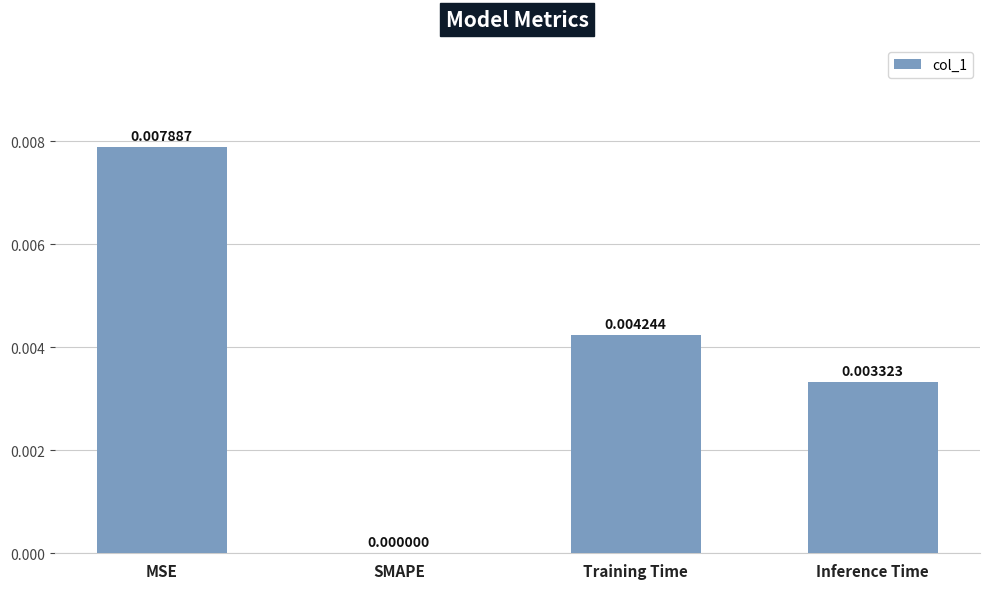

At which category does the chart reach its peak across all series?

MSE